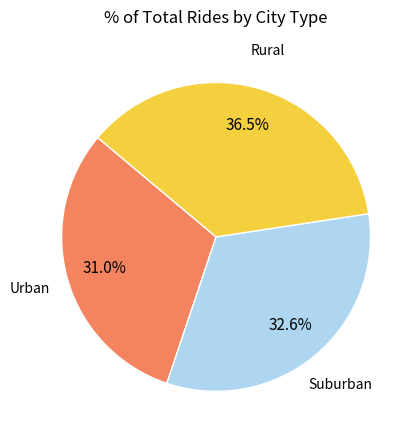

Rank the categories by value from highest to lowest.

Rural, Suburban, Urban